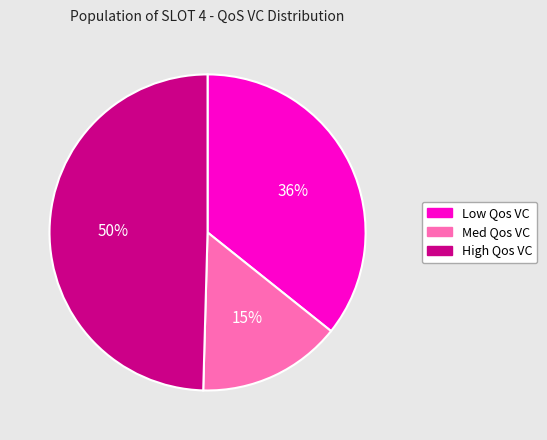

To the nearest percent, what percentage of the pie is High Qos VC?

50%